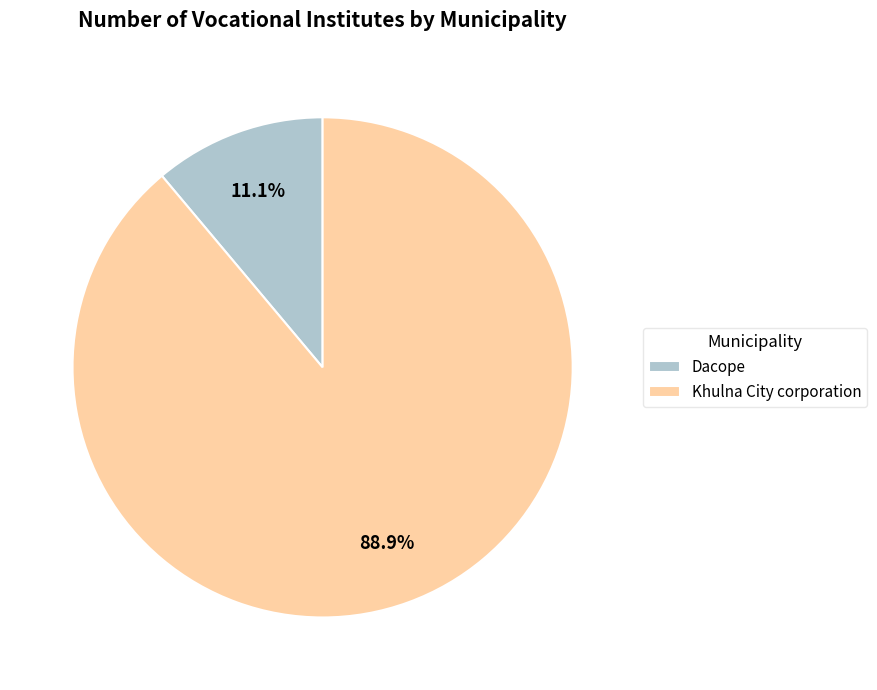

What percentage do Khulna City corporation and Dacope together represent?

100.0%